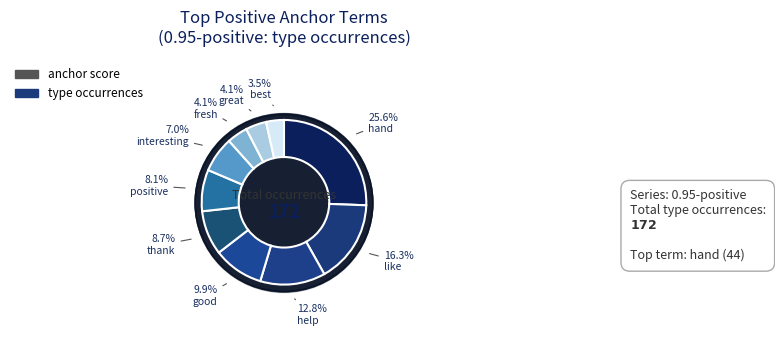

What portion of the pie excludes fresh?

95.9%